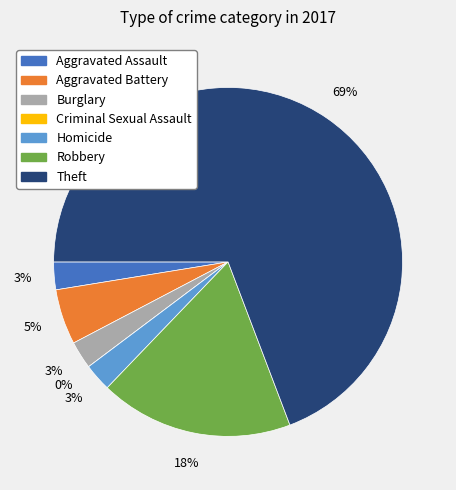

What is the smallest slice in the pie chart?

Criminal Sexual Assault